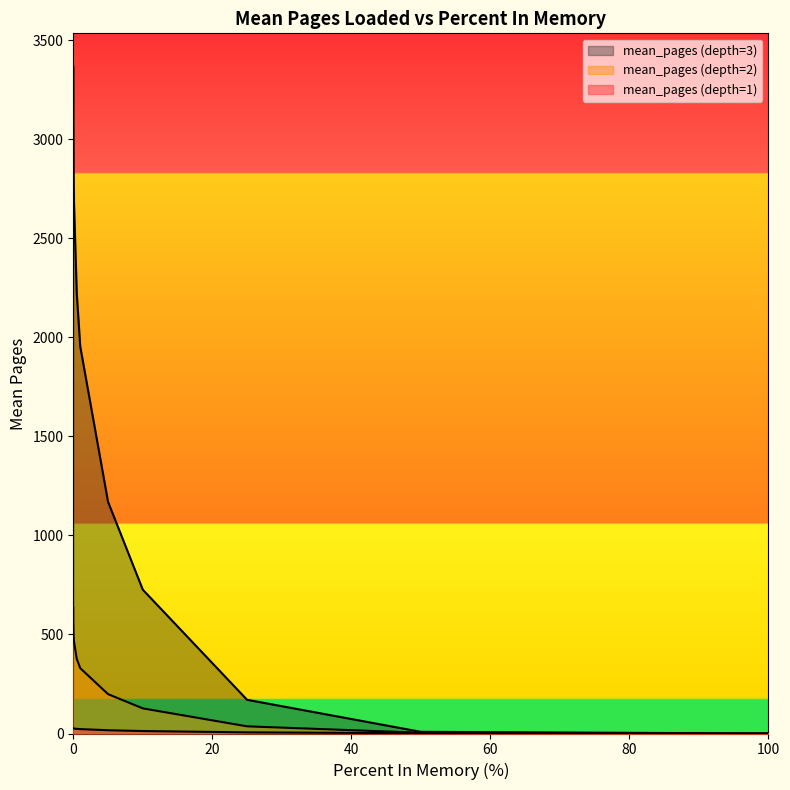

Is it true that mean_pages (depth=2) equals 36.2 at 25.0?

True